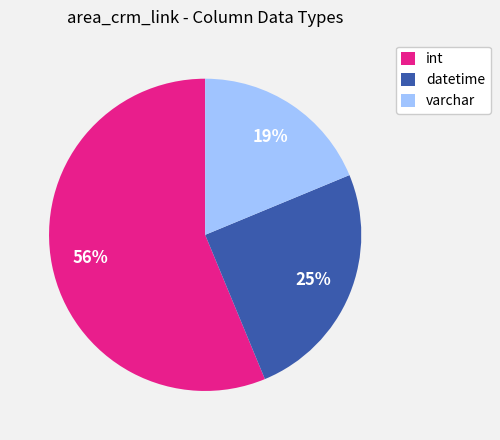

Which category has the smallest portion of the pie?

varchar